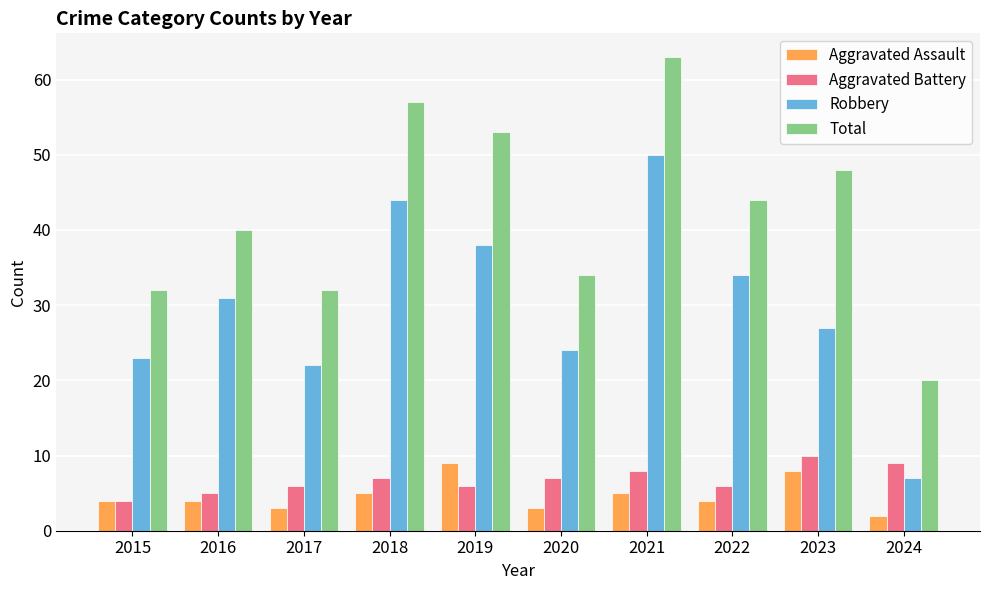

Is it true that Aggravated Assault equals 4 at 2022?

True